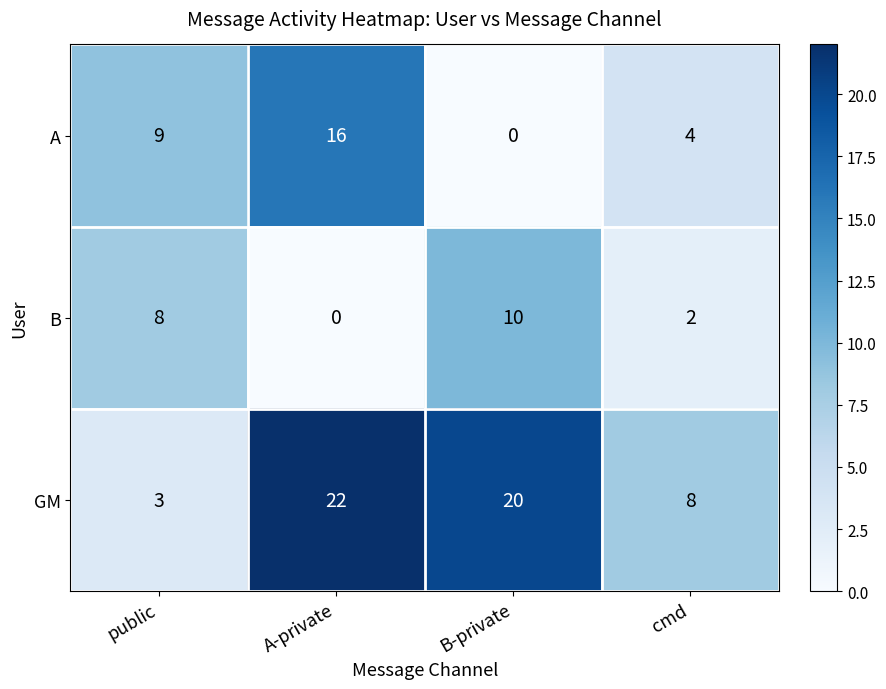

Which category has the highest value in the B series?

B-private